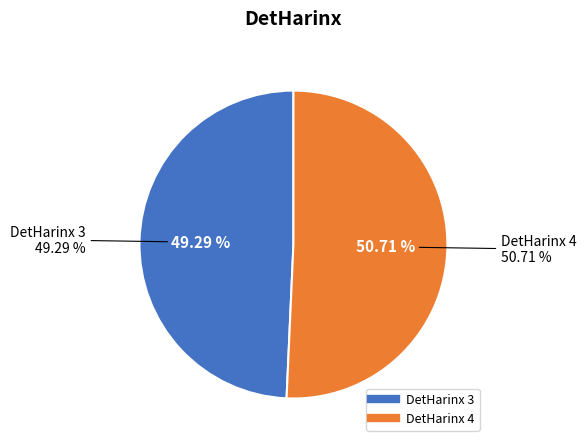

Which slice is the smallest?

3